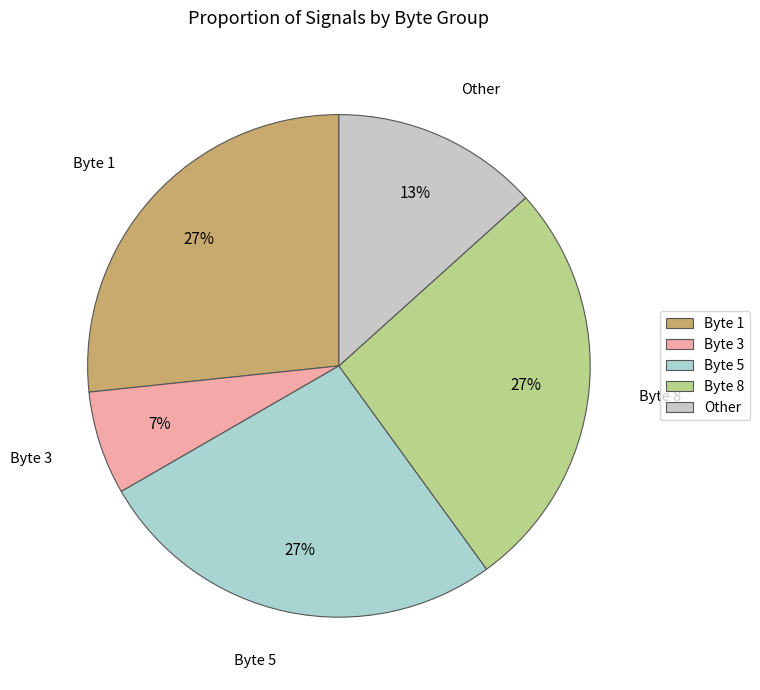

Between Byte 3 and Byte 8, which is larger?

Byte 8